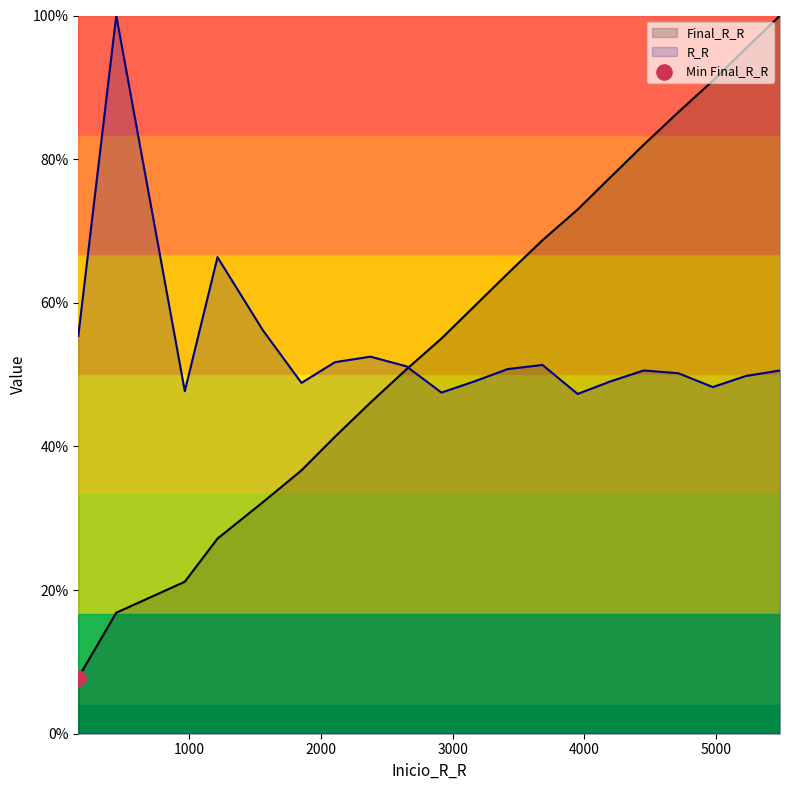

Which series reaches the maximum Y coordinate?

Final_R_R